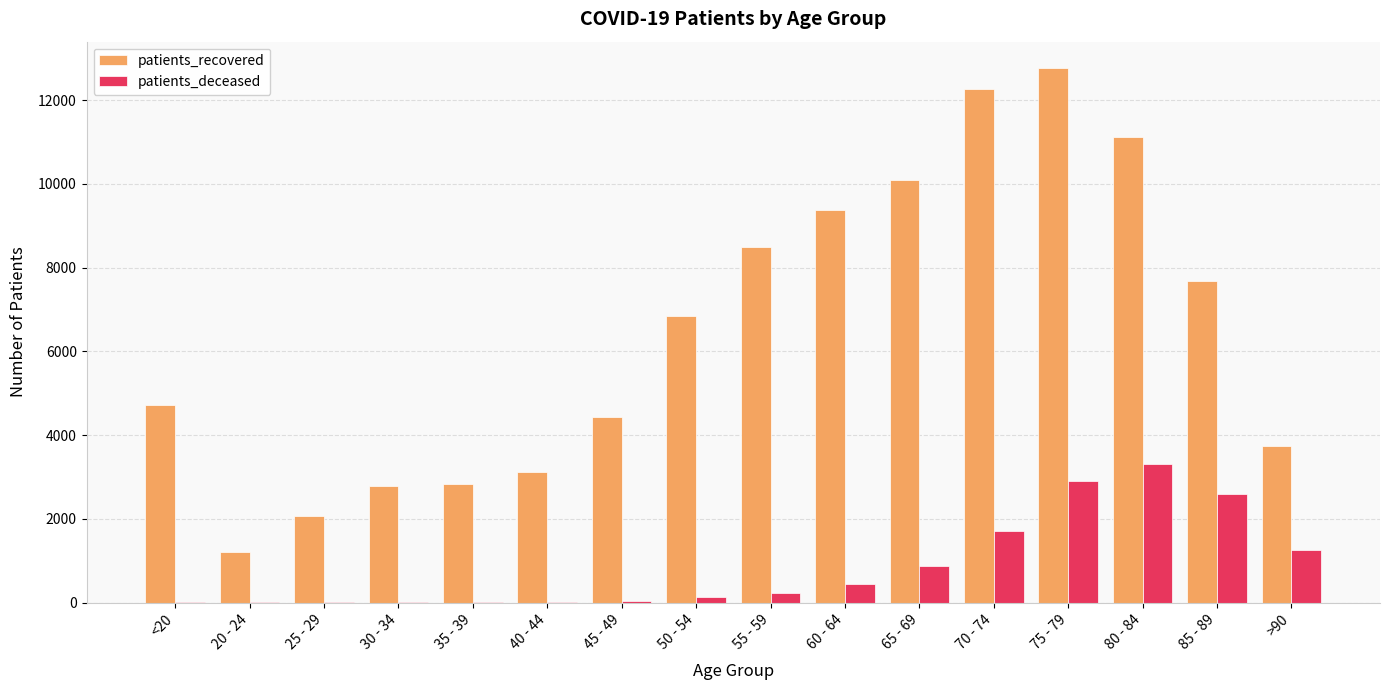

What is the greatest value displayed?

12757